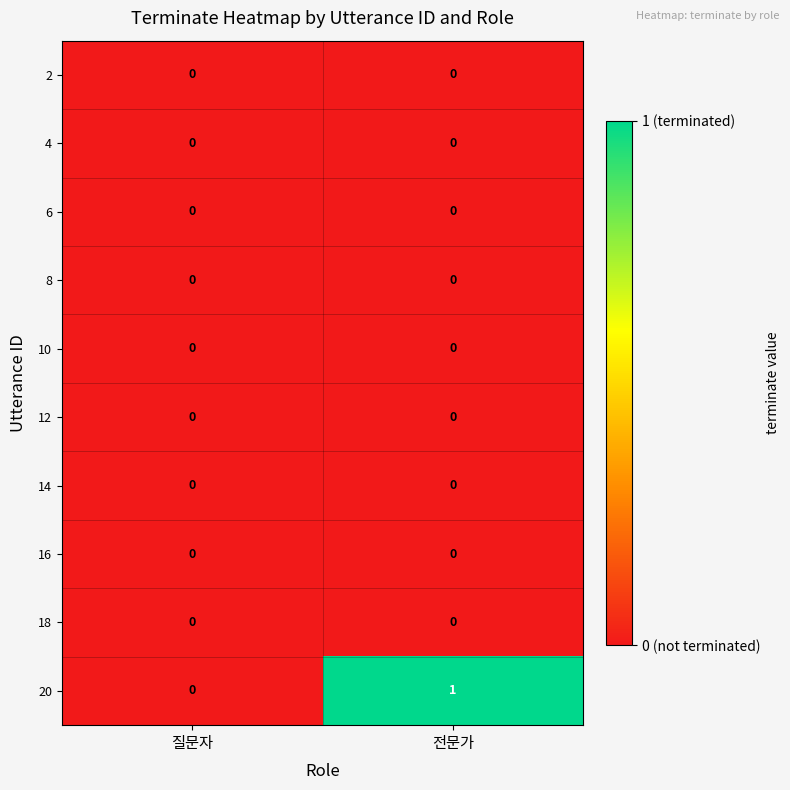

Reading left to right, extract all data points from this chart.

2: 0	0
4: 0	0
6: 0	0
8: 0	0
10: 0	0
12: 0	0
14: 0	0
16: 0	0
18: 0	0
20: 0	1